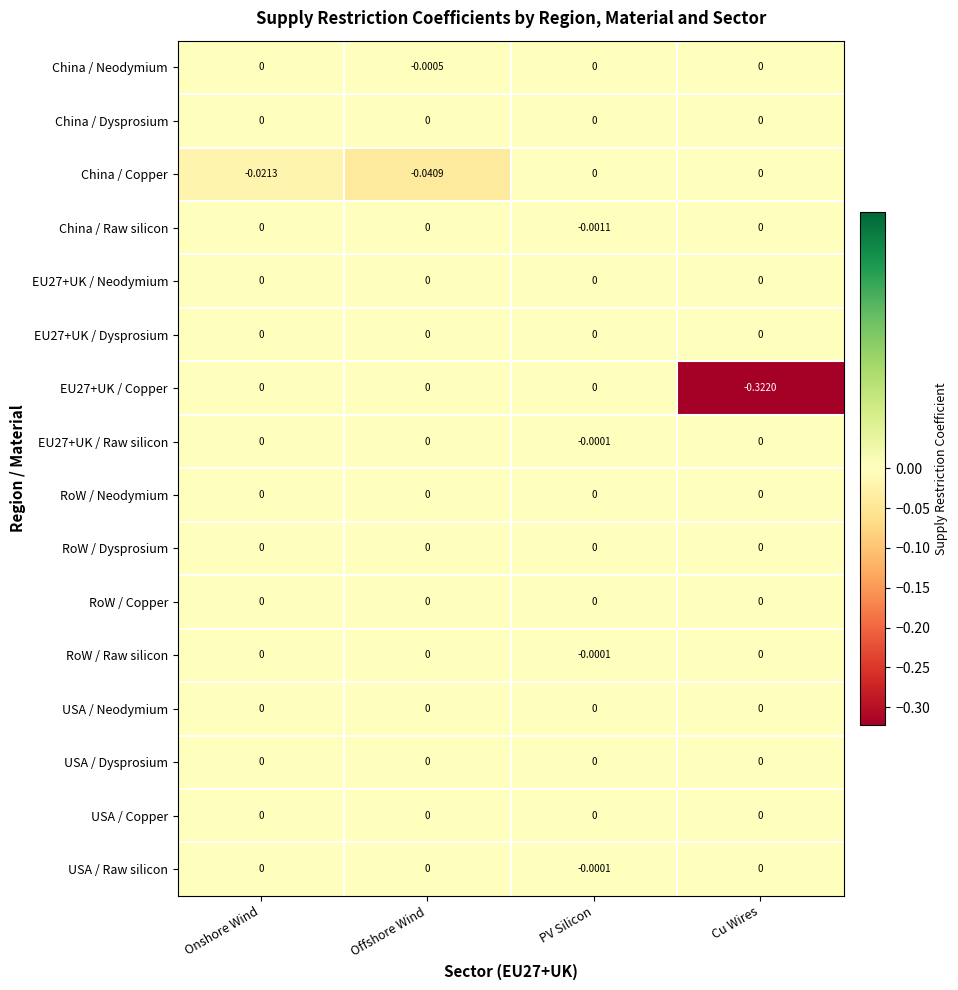

At which category is the sum across all series the highest?

PV Silicon